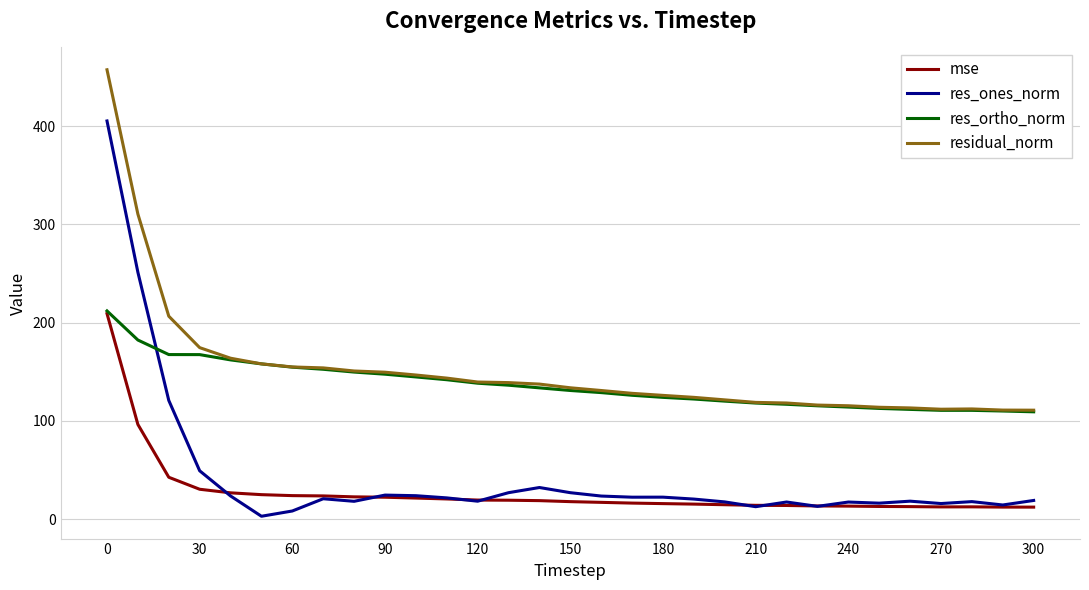

How many lines are shown in the chart?

4